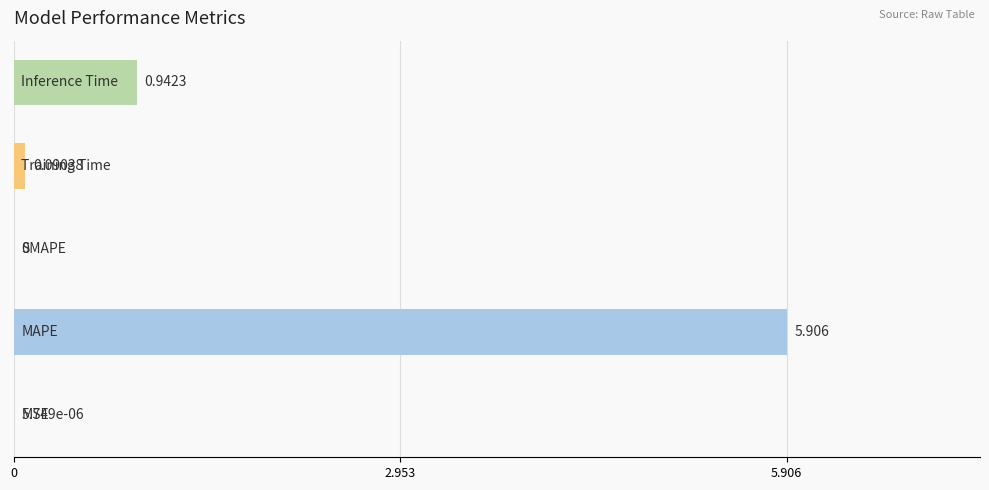

How many data points does each series have?

5